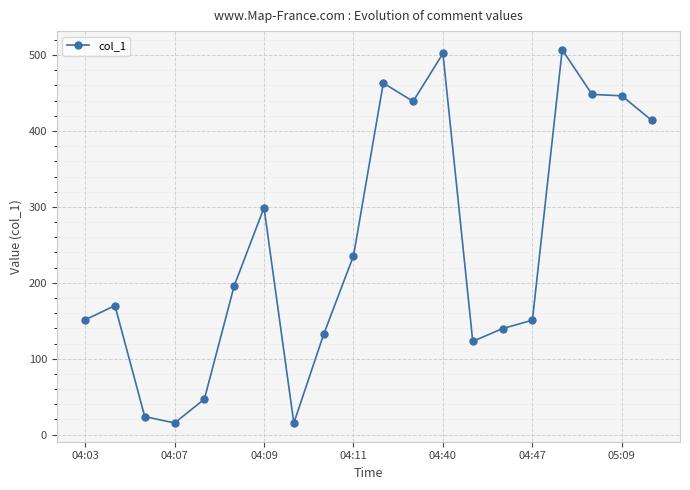

What is the sum of all values?

4918.1